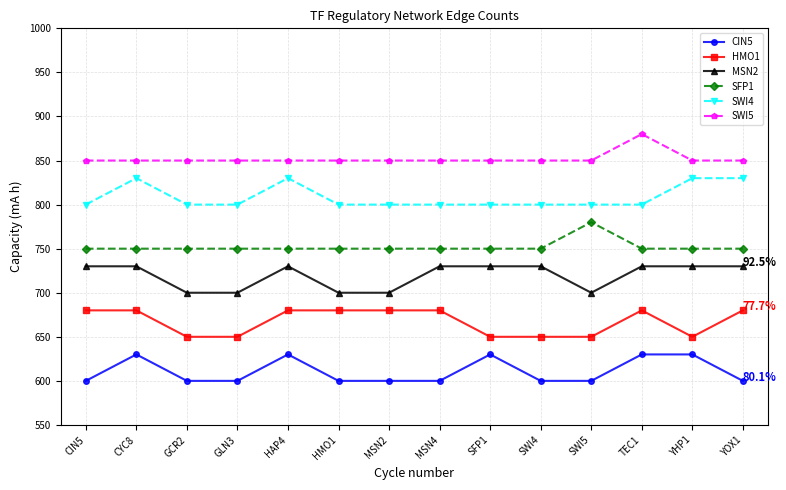

What is the total value across all series at MSN2?

4380